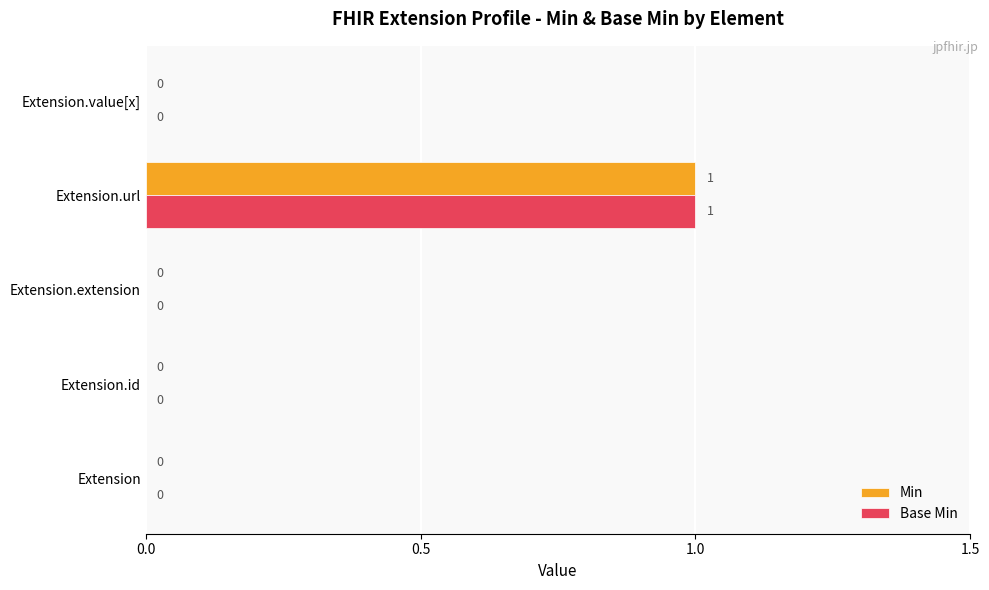

The value of Min at Extension.url is 1. True or false?

True